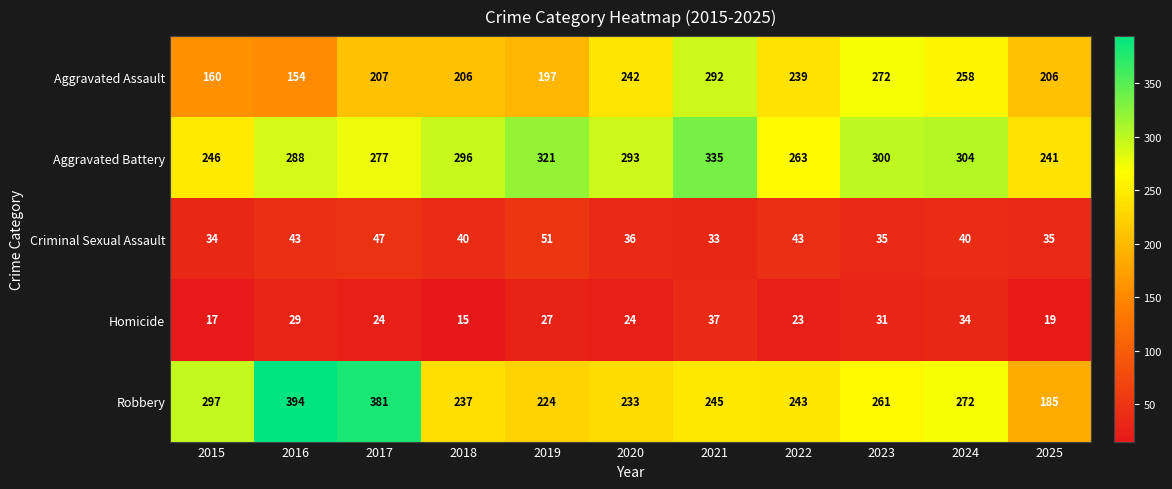

The value of Criminal Sexual Assault at 2015 is 53. True or false?

False